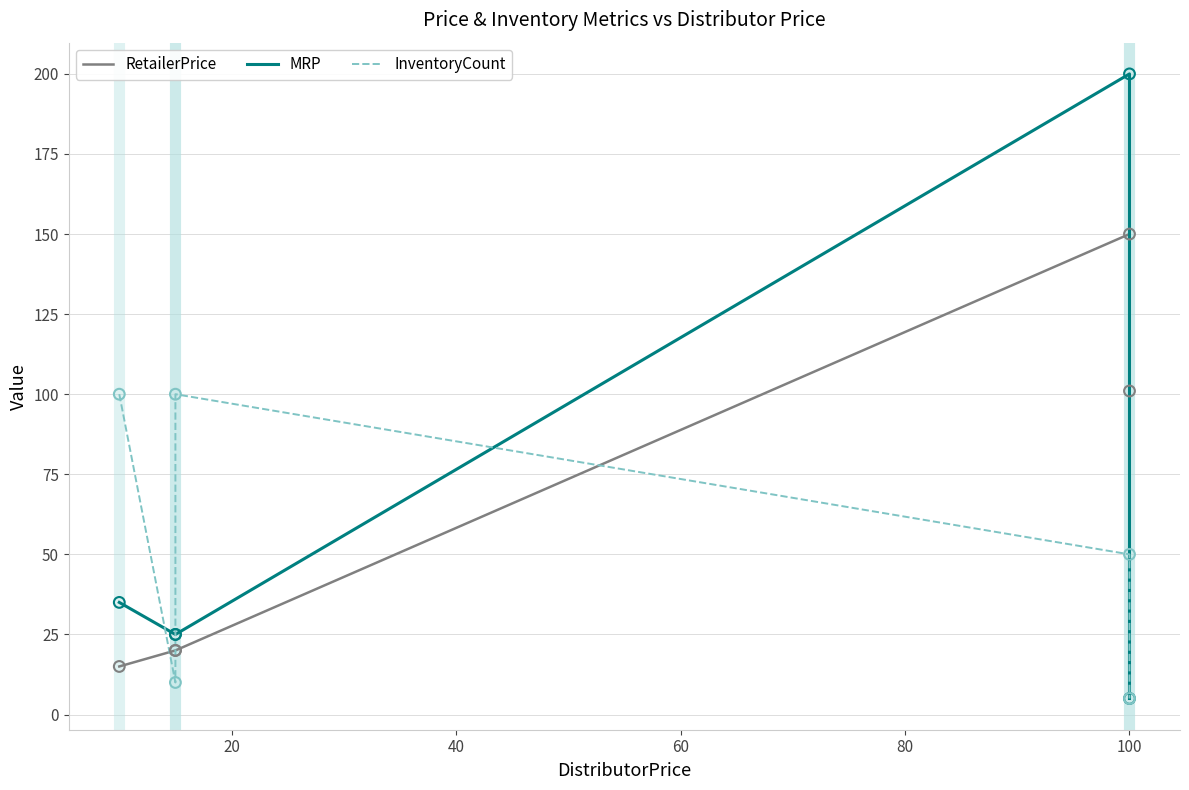

What are all the series names shown in the legend?

RetailerPrice, MRP, InventoryCount